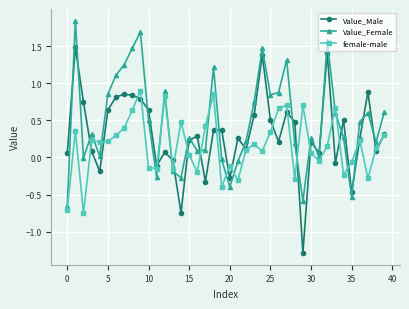

True or false: Value_Male and Value_Female cross at least once.

True